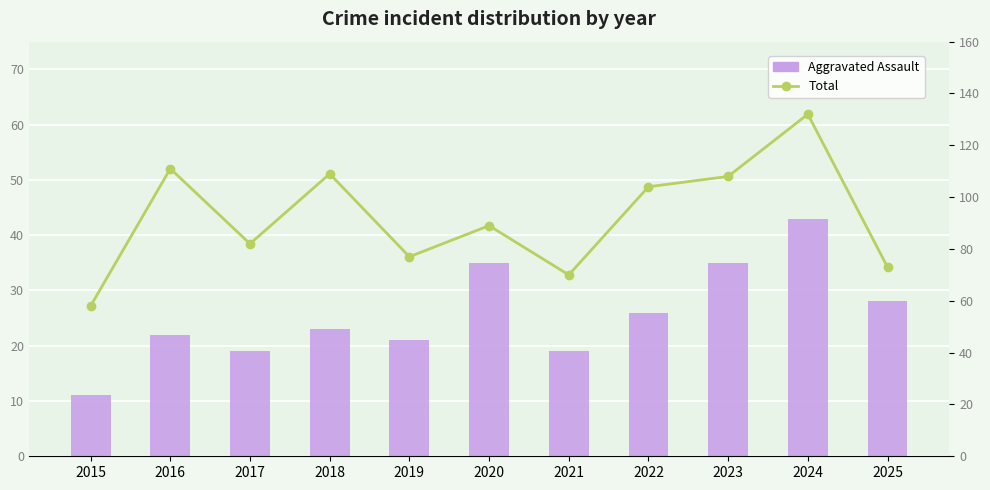

Where does the Aggravated Assault series first go above 23?

2020